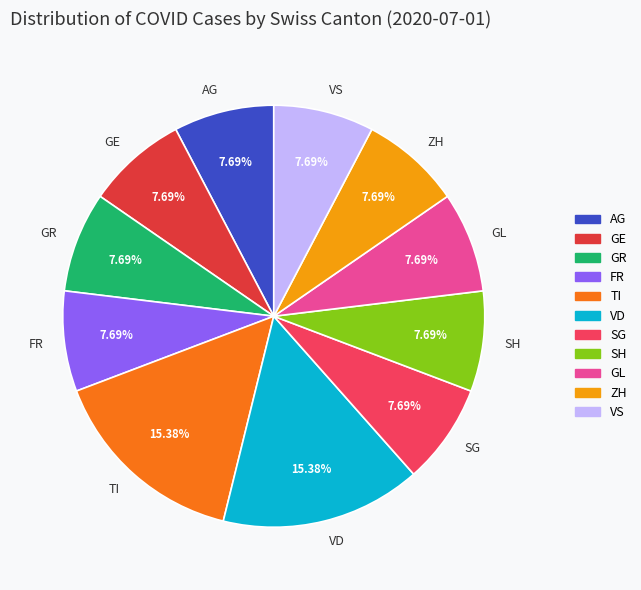

Is there a majority slice in this chart?

No